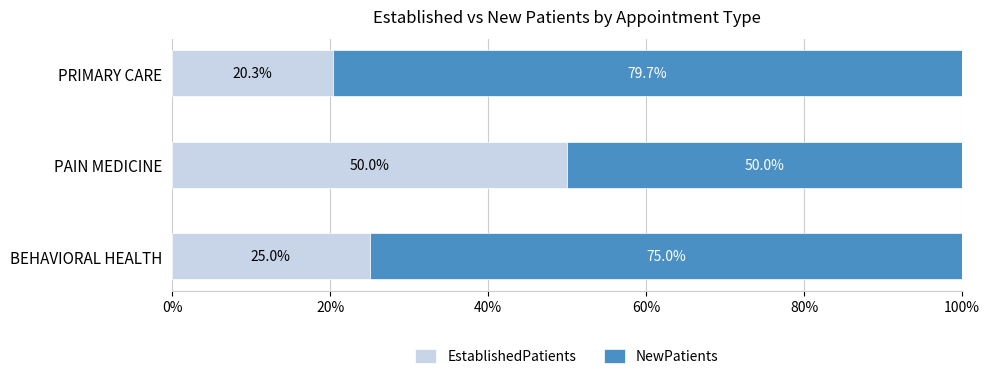

What is the total value across all series at BEHAVIORAL HEALTH?

100.0